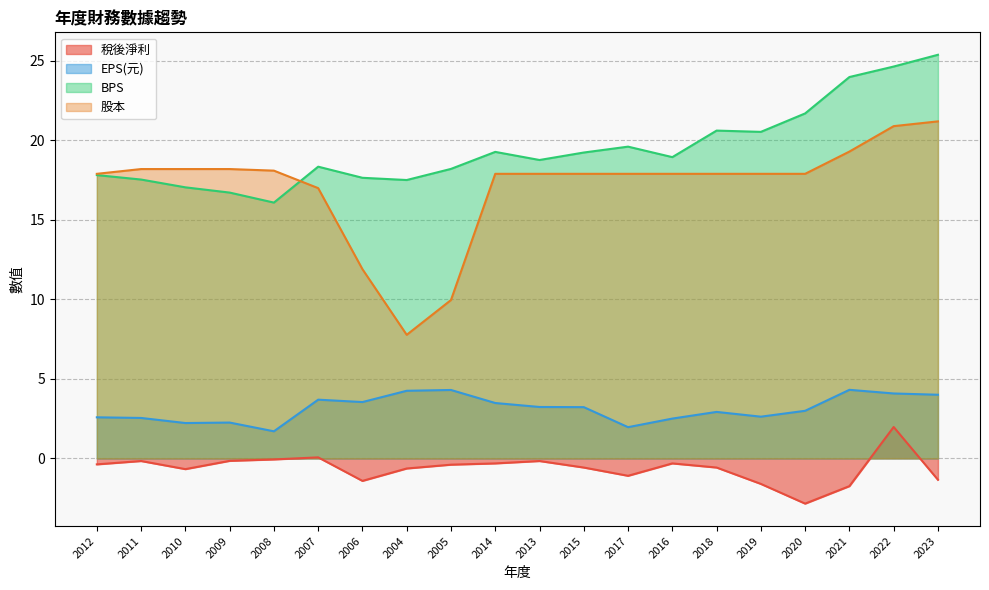

Reading left to right, list all the values displayed in this chart.

稅後淨利: 2012=-0.4	2011=-0.2	2010=-0.7	2009=-0.2	2008=-0.1	2007=0.1	2006=-1.4	2004=-0.6	2005=-0.4	2014=-0.3	2013=-0.2	2015=-0.6	2017=-1.1	2016=-0.3	2018=-0.6	2019=-1.6	2020=-2.9	2021=-1.8	2022=2.0	2023=-1.4
EPS(元): 2012=2.6	2011=2.5	2010=2.2	2009=2.2	2008=1.7	2007=3.7	2006=3.5	2004=4.2	2005=4.3	2014=3.5	2013=3.2	2015=3.2	2017=2.0	2016=2.5	2018=2.9	2019=2.6	2020=3.0	2021=4.3	2022=4.1	2023=4.0
BPS: 2012=17.8	2011=17.5	2010=17.1	2009=16.7	2008=16.1	2007=18.4	2006=17.6	2004=17.5	2005=18.2	2014=19.3	2013=18.8	2015=19.2	2017=19.6	2016=18.9	2018=20.6	2019=20.5	2020=21.7	2021=24.0	2022=24.6	2023=25.4
股本: 2012=17.9	2011=18.2	2010=18.2	2009=18.2	2008=18.1	2007=17.0	2006=11.9	2004=7.8	2005=10.0	2014=17.9	2013=17.9	2015=17.9	2017=17.9	2016=17.9	2018=17.9	2019=17.9	2020=17.9	2021=19.3	2022=20.9	2023=21.2